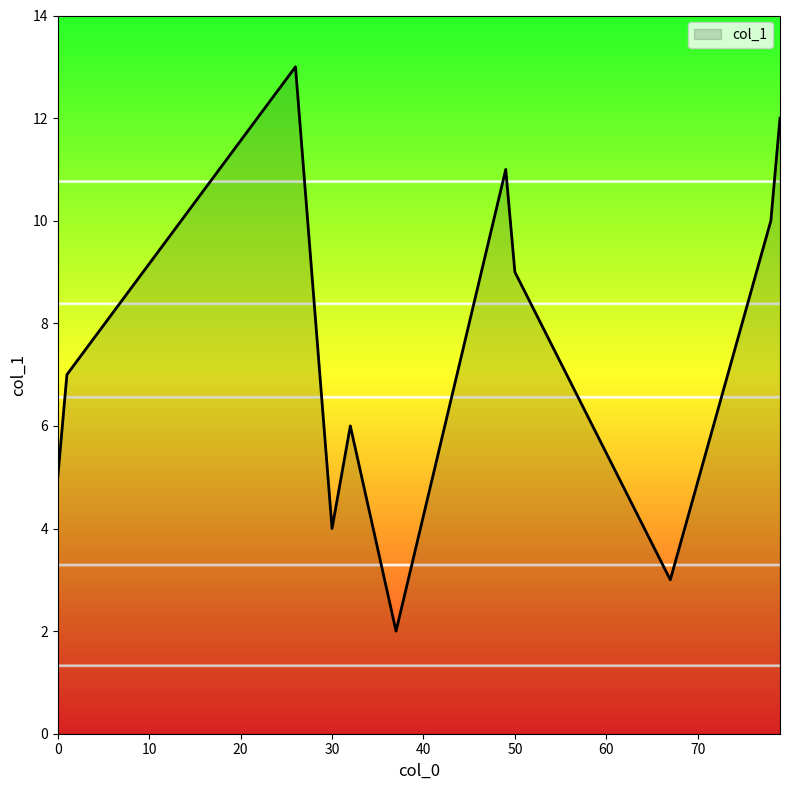

How many interior local valleys (lower than both neighbors) does the data have?

3